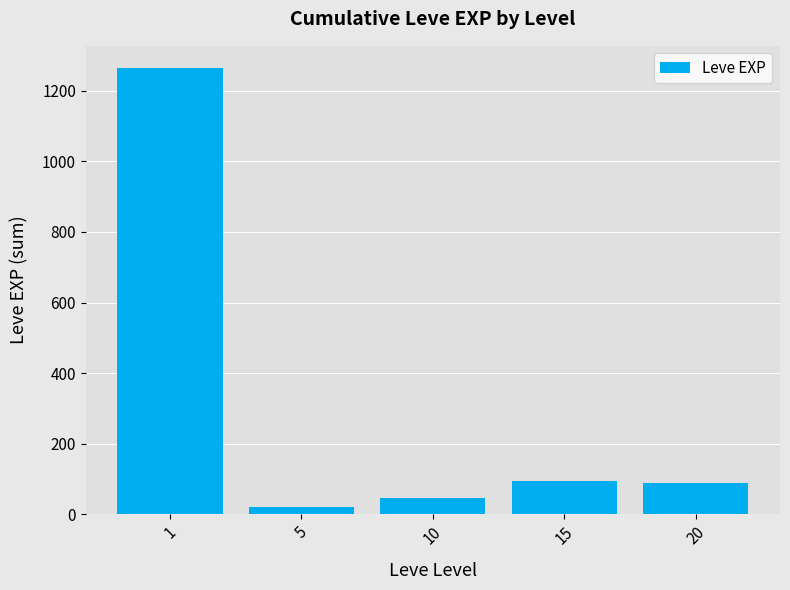

What is the greatest value displayed?

1264